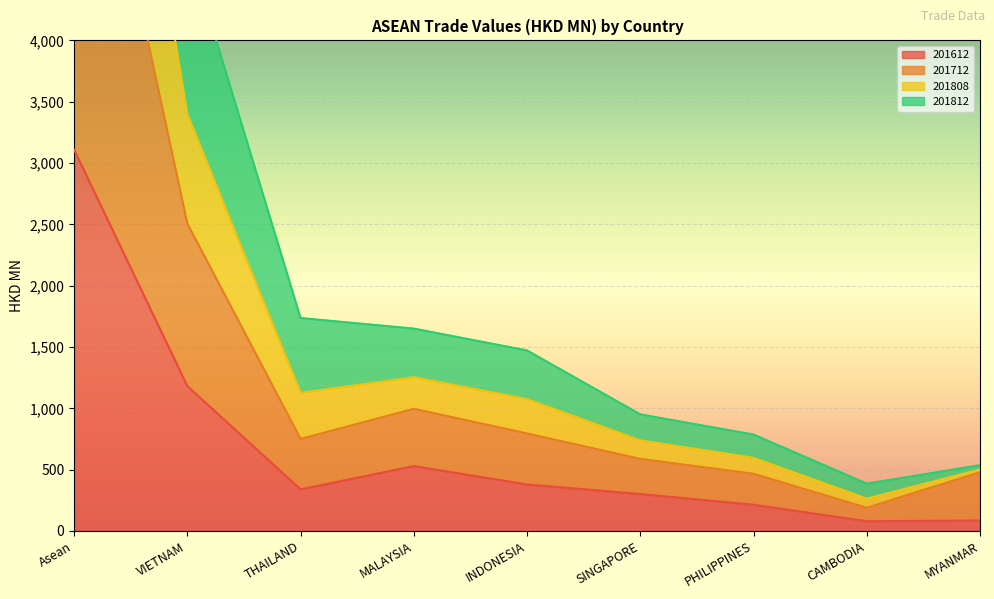

What is the average value of the 201812 series?

1991.5